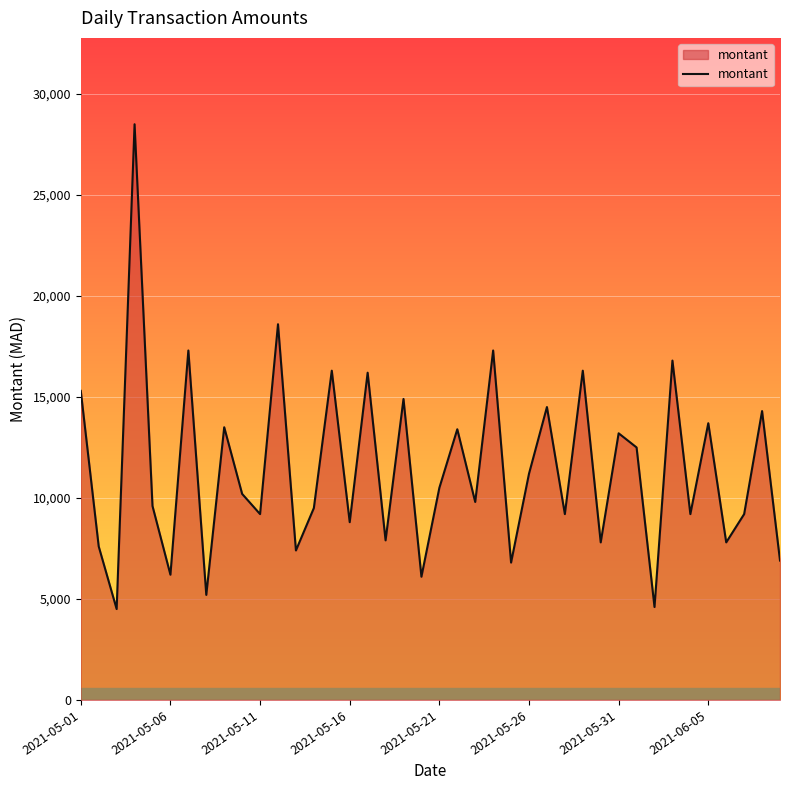

What is the minimum value shown in the chart?

4500